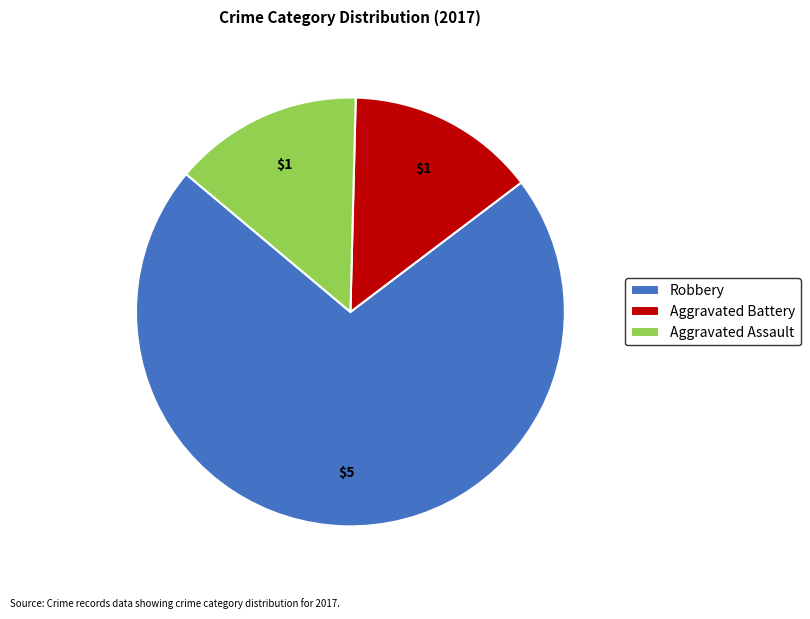

Do Robbery and Aggravated Battery together represent more than half of the pie?

Yes